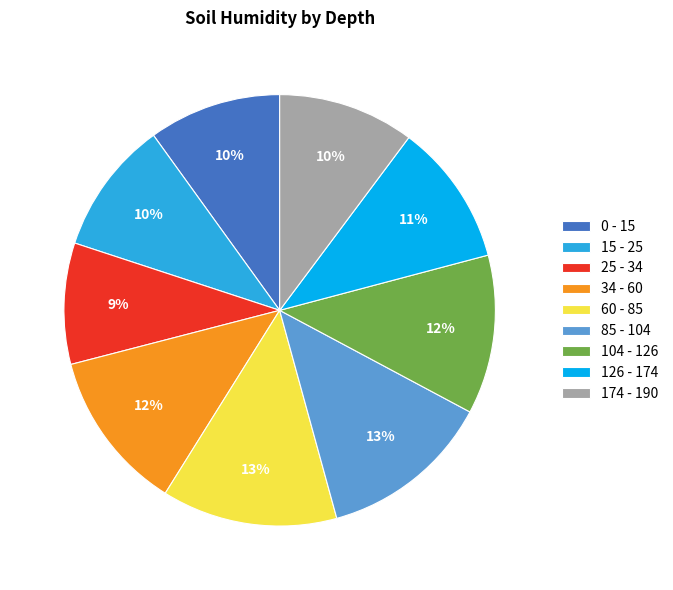

Is it true that 174 - 190 is 10% of the pie?

True